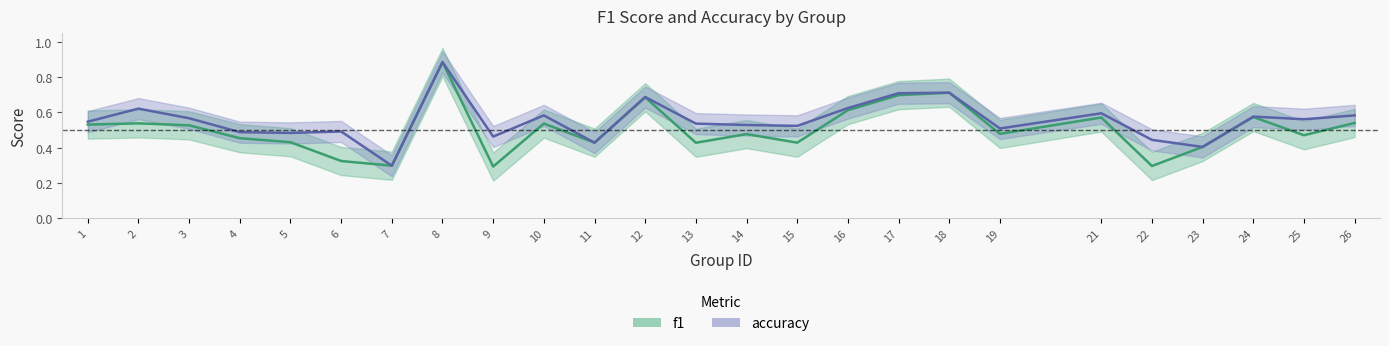

What is the greatest value displayed?

0.9